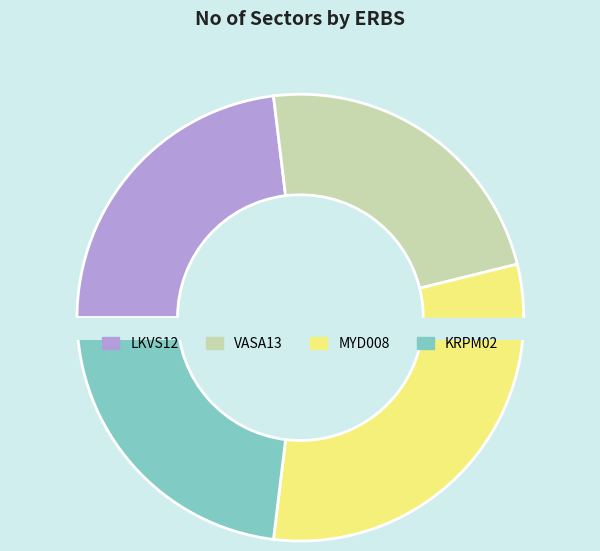

Approximately how many times larger is the value at VASA13 compared to KRPM02?

1.0